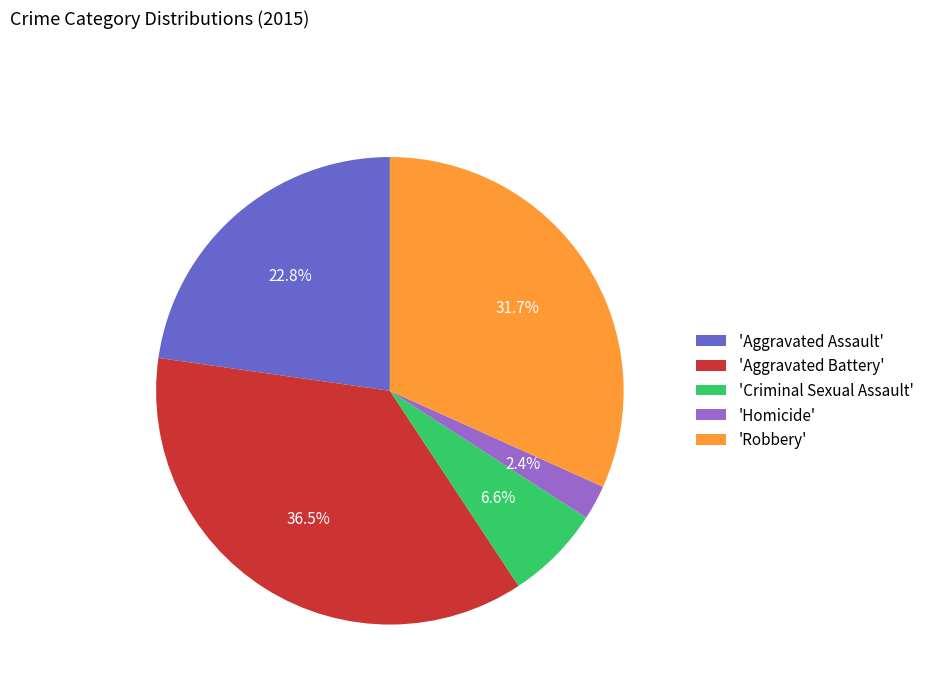

Rank the categories by value from highest to lowest.

'Aggravated Battery', 'Robbery', 'Aggravated Assault', 'Criminal Sexual Assault', 'Homicide'